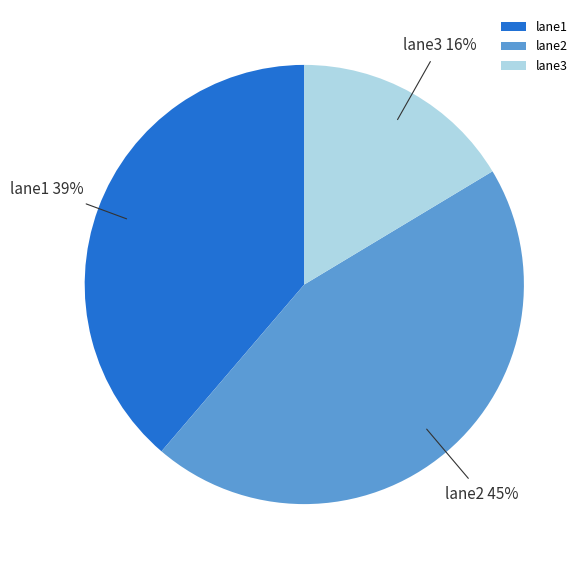

Do lane1 and lane2 together represent more than half of the pie?

Yes